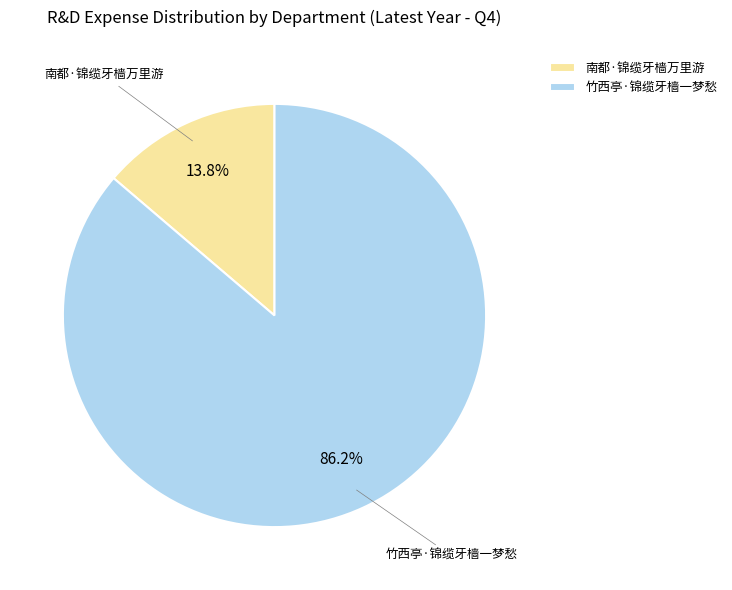

To the nearest percent, what portion does 竹西亭·锦缆牙樯一梦愁 represent?

86%